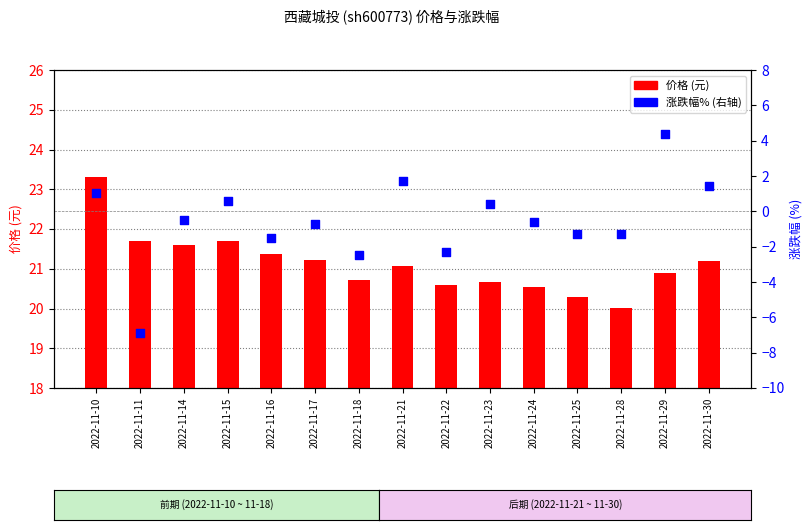

Which series has the largest Y range (max minus min)?

涨跌幅% (右轴)